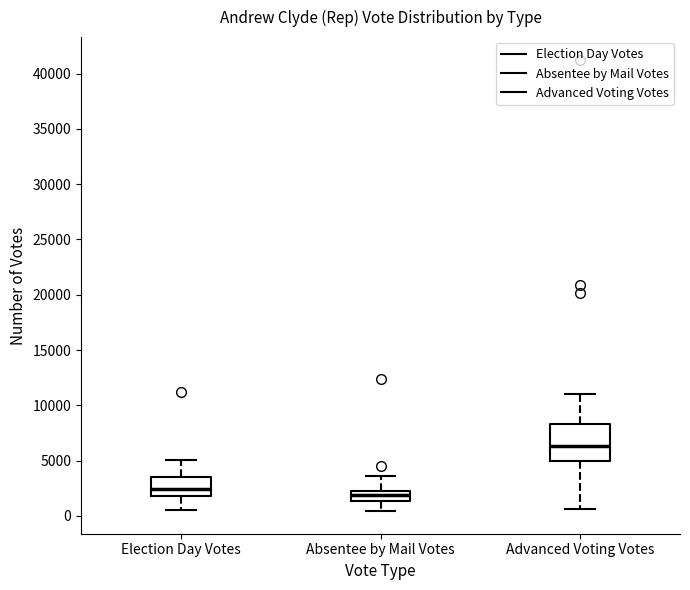

Reading left to right, read every box against the y-axis: the position of its median line, the range the box covers, and the ends of its whiskers. The values are not printed on the chart, so give them approximately, as read against the axis.

Election Day Votes: median 2500, box 2000 to 3500, whiskers 500 to 5000
Absentee by Mail Votes: median 2000, box 1500 to 2500, whiskers 500 to 3500
Advanced Voting Votes: median 6500, box 5000 to 8500, whiskers 500 to 11000